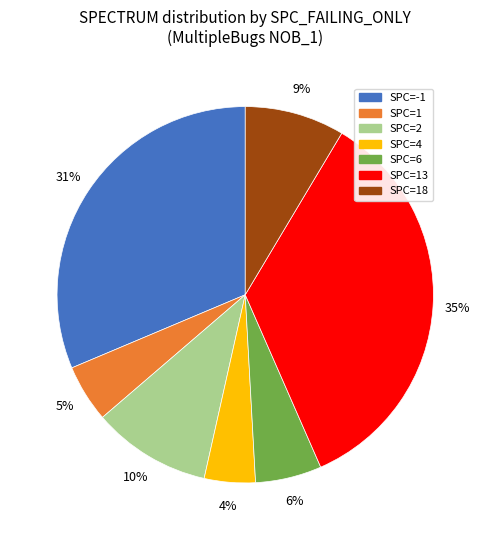

To the nearest percent, what is the average slice percentage?

14%